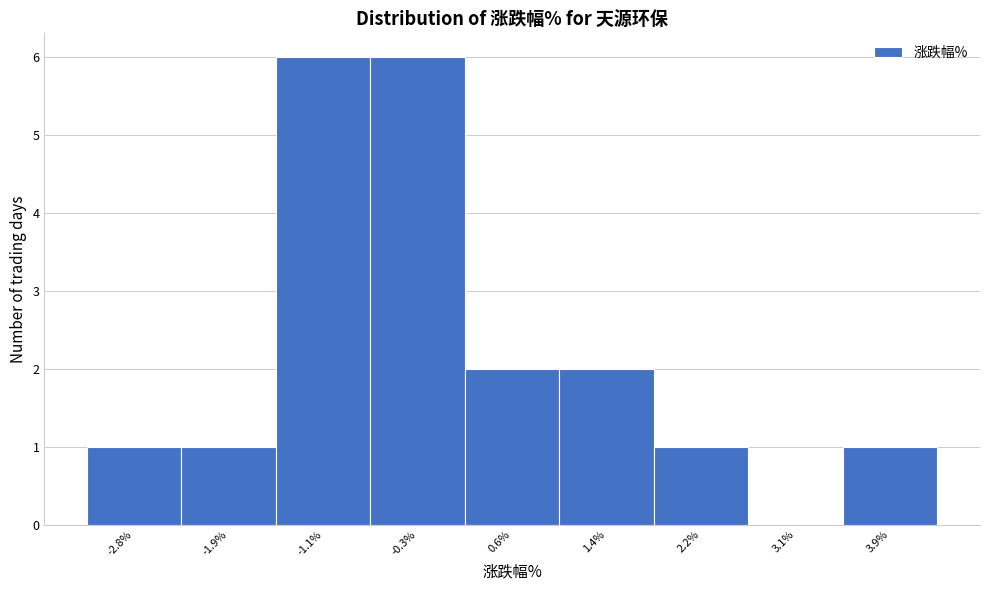

What is the height of the bar covering 0.1 to 1.0 on the x-axis? Neither the bar edges nor the heights are printed on the chart, so give them approximately, as read against the axes.

2